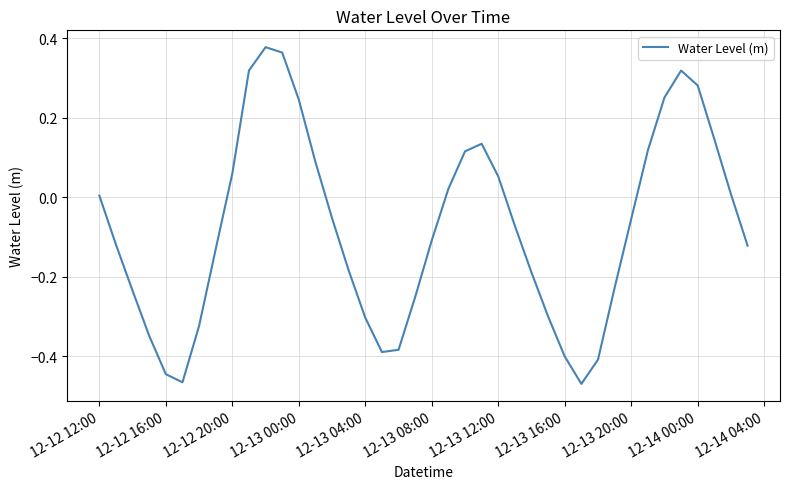

What is the difference between the maximum and minimum values?

0.8